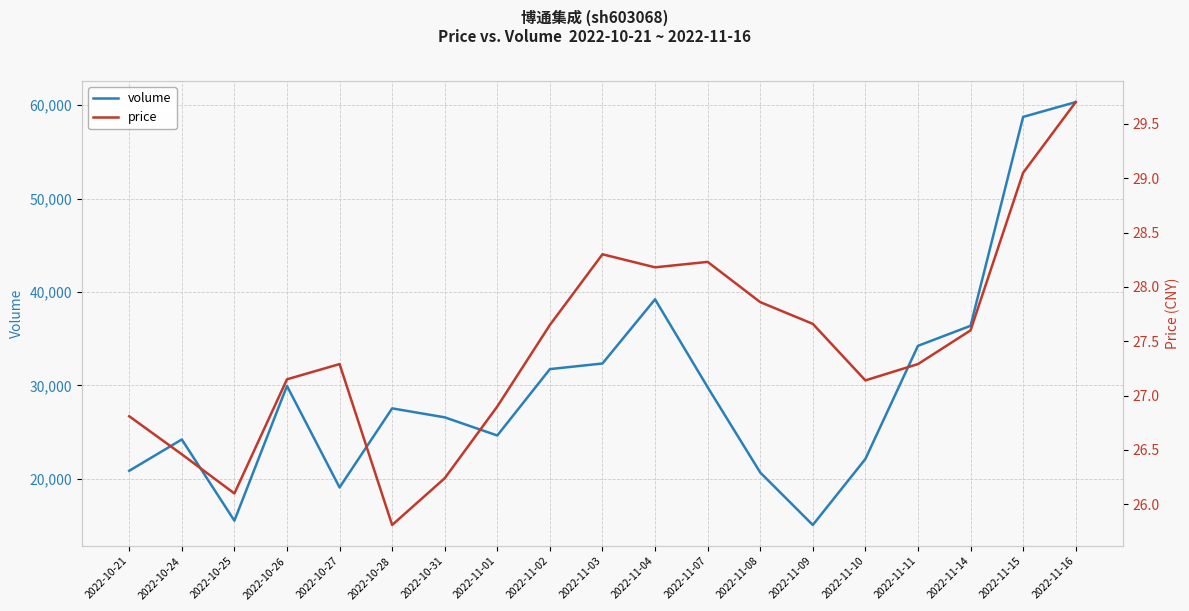

Reading left to right, what are all the values shown in this chart?

volume: 20867.0	24218.0	15526.0	29952.0	19083.0	27550.0	26589.0	24645.0	31753.0	32354.0	39224.0	29817.0	20686.0	15066.0	22131.0	34246.0	36389.0	58755.0	60342.0
price: 26.8	26.5	26.1	27.1	27.3	25.8	26.2	26.9	27.6	28.3	28.2	28.2	27.9	27.7	27.1	27.3	27.6	29.1	29.7